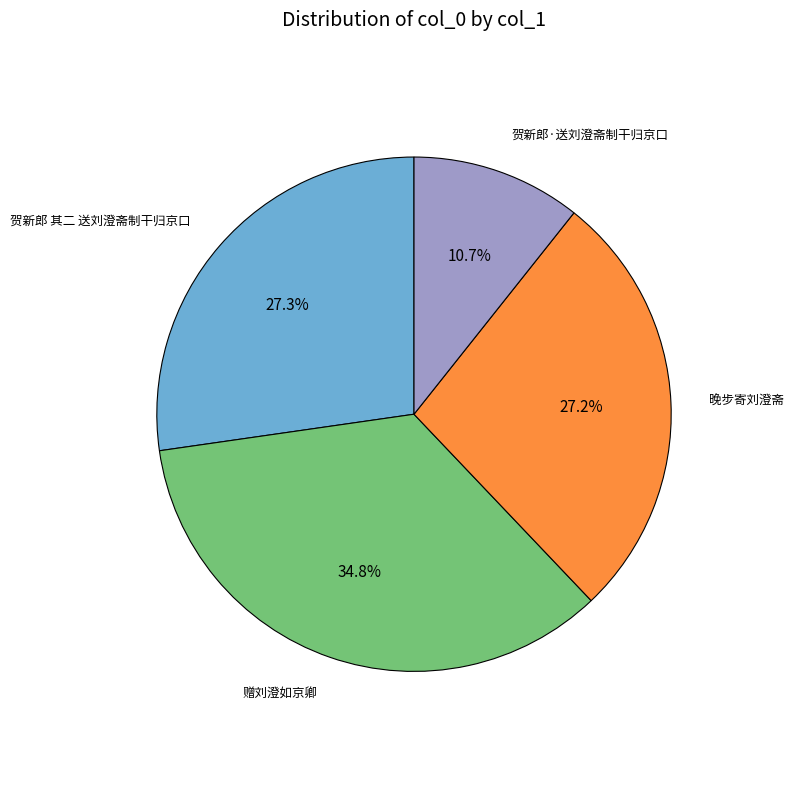

Which slice is the smallest?

贺新郎·送刘澄斋制干归京口